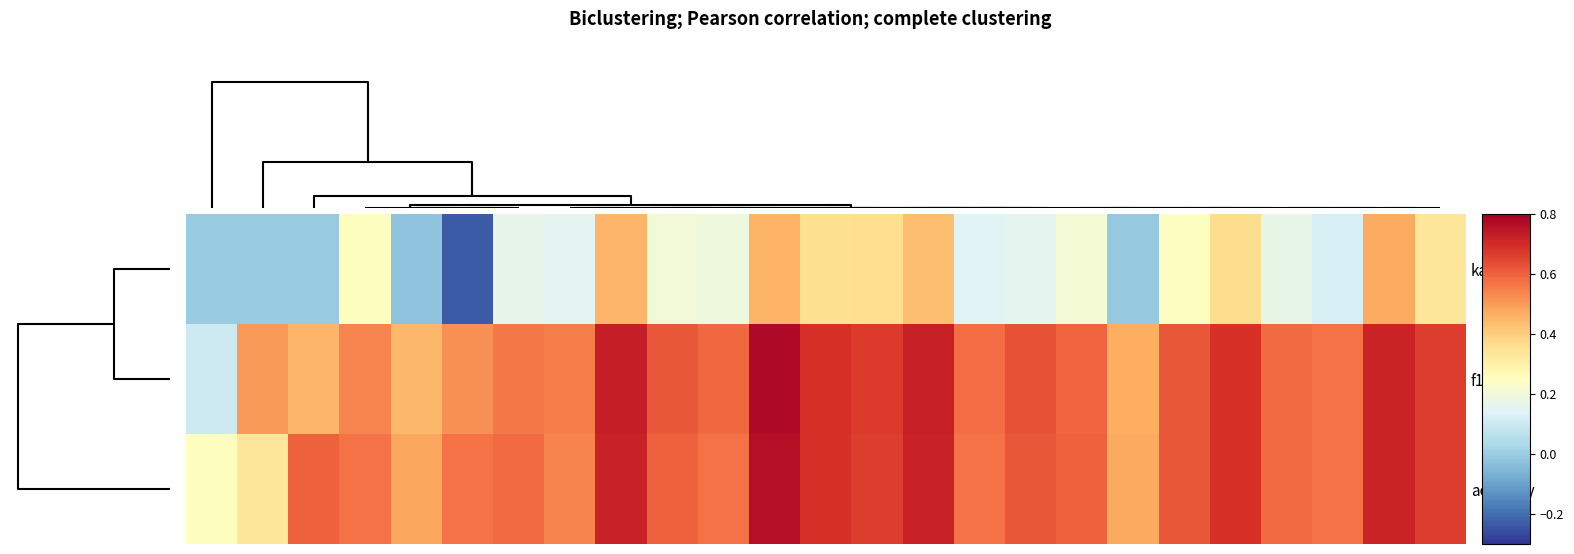

List the series in order of their peak value, highest first.

f1, accuracy, kappa